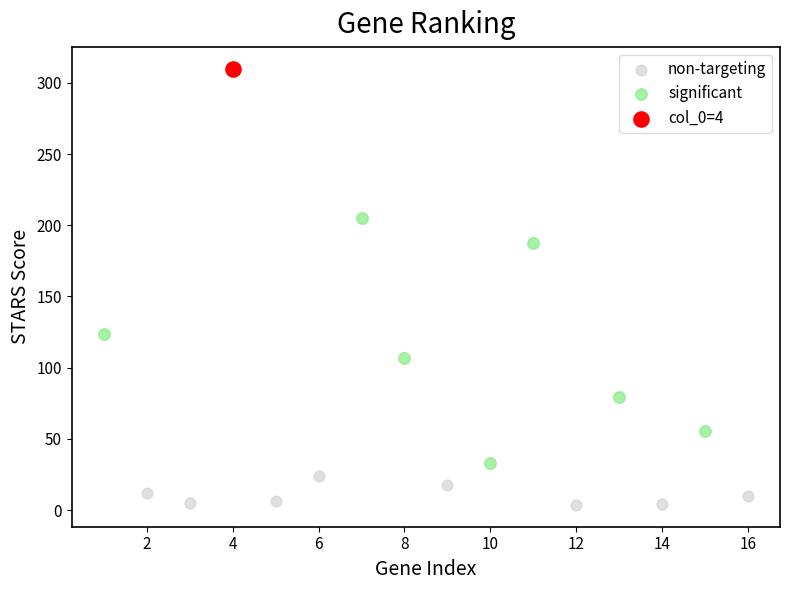

Which series contains the highest Y value?

col_0=4